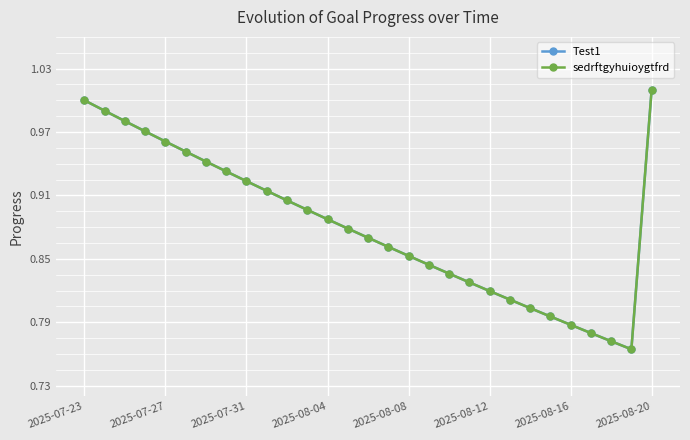

List the series in order of their peak value, lowest first.

Test1, sedrftgyhuioygtfrd